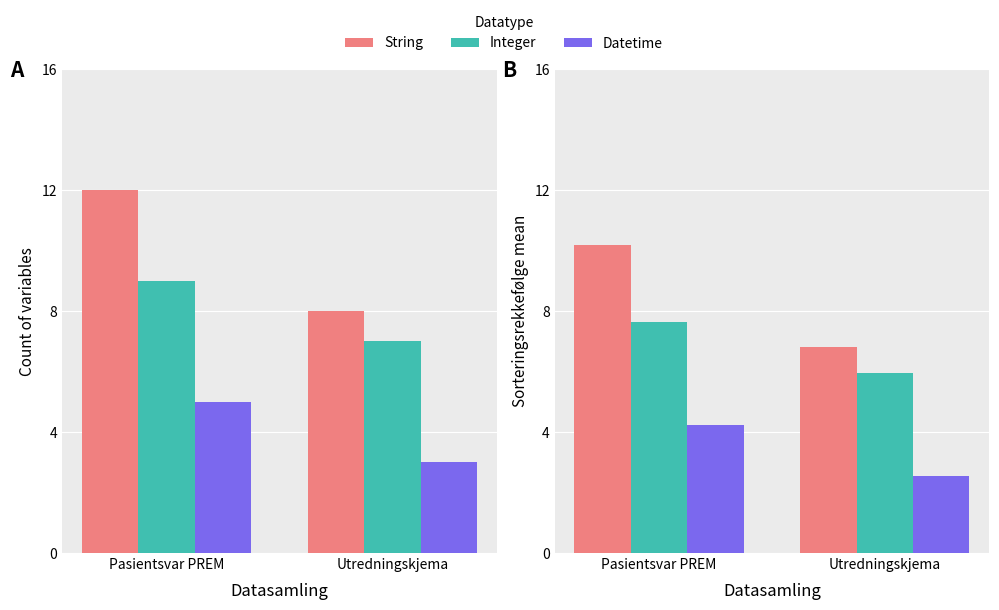

What is the label of the 2nd bar from the right?

Pasientsvar PREM